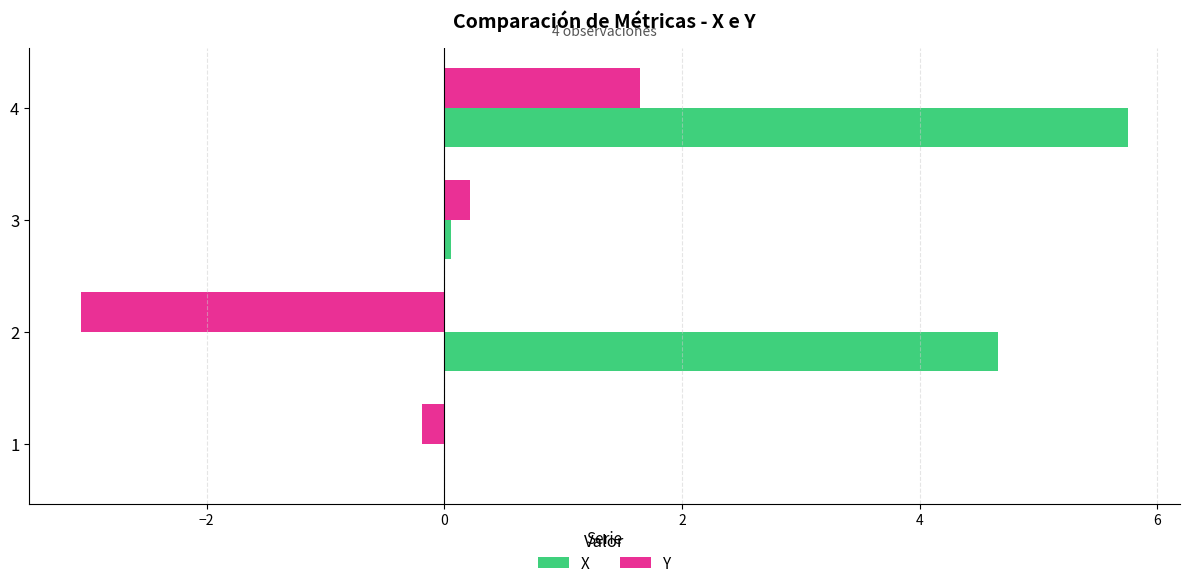

What is the greatest value displayed?

5.8